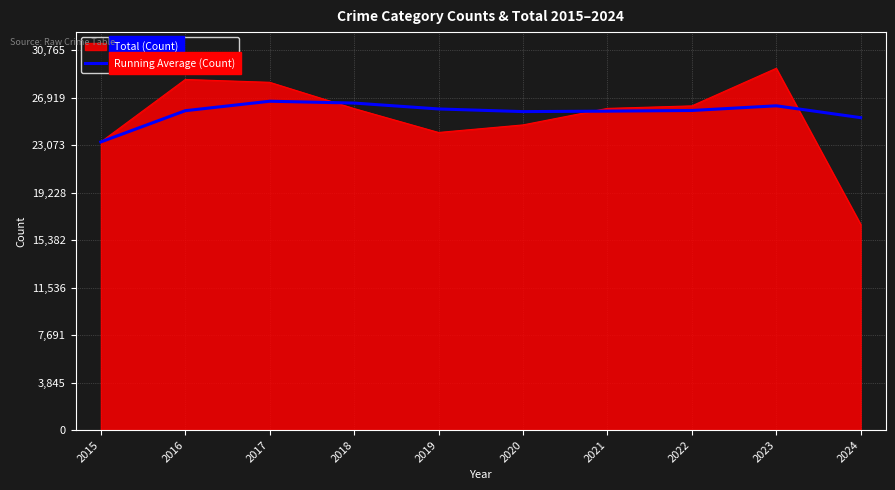

What is the maximum value shown in the chart?

29300.0